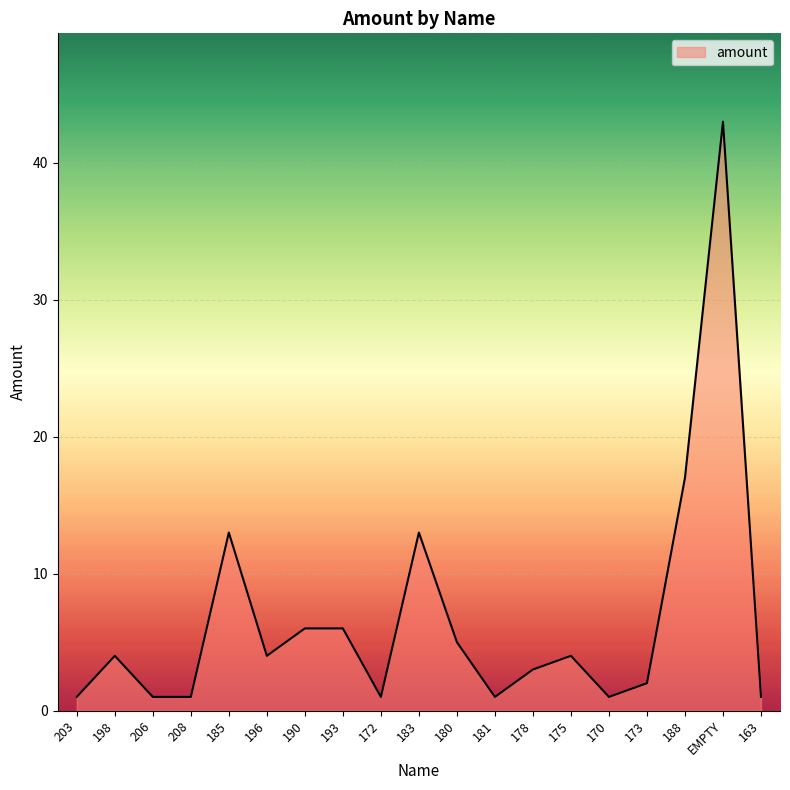

At which category does the chart reach its peak across all series?

EMPTY